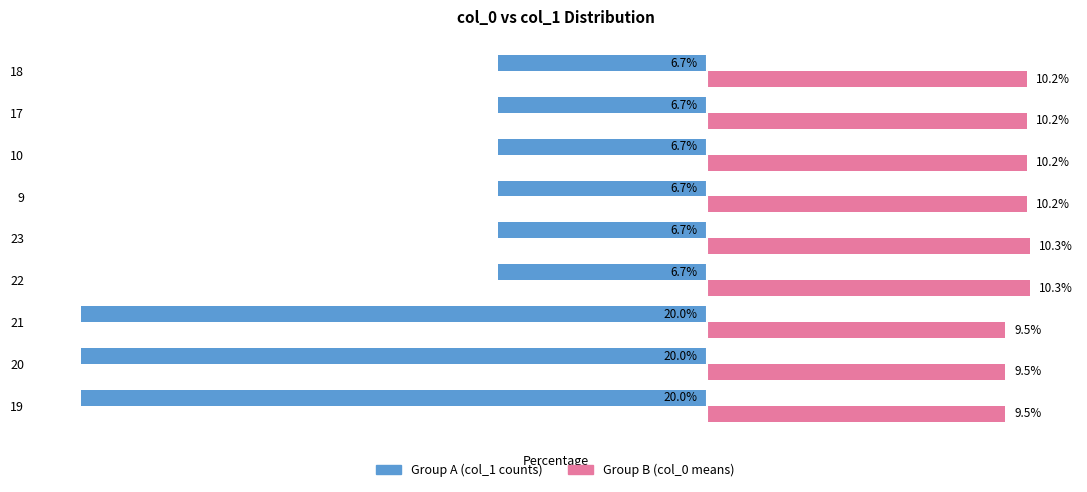

Rank the series at 10 from lowest to highest value.

Group A (col_1 counts), Group B (col_0 means)